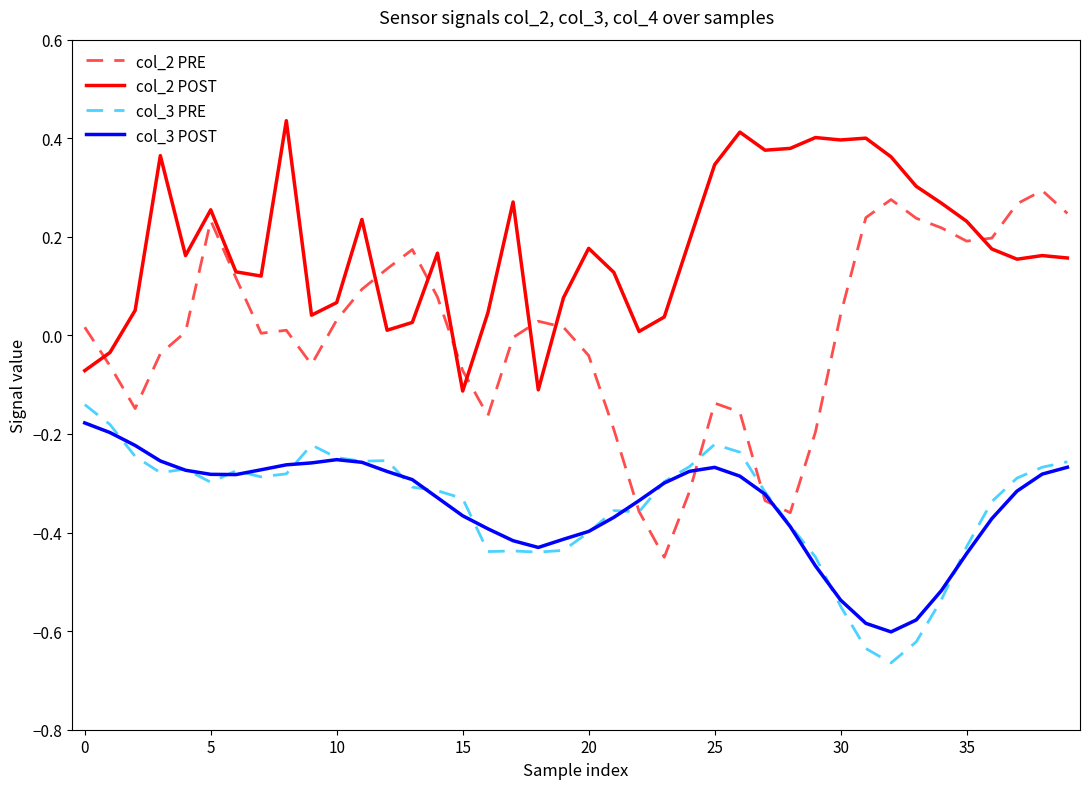

What are all the series names shown in the legend?

col_2 PRE, col_2 POST, col_3 PRE, col_3 POST